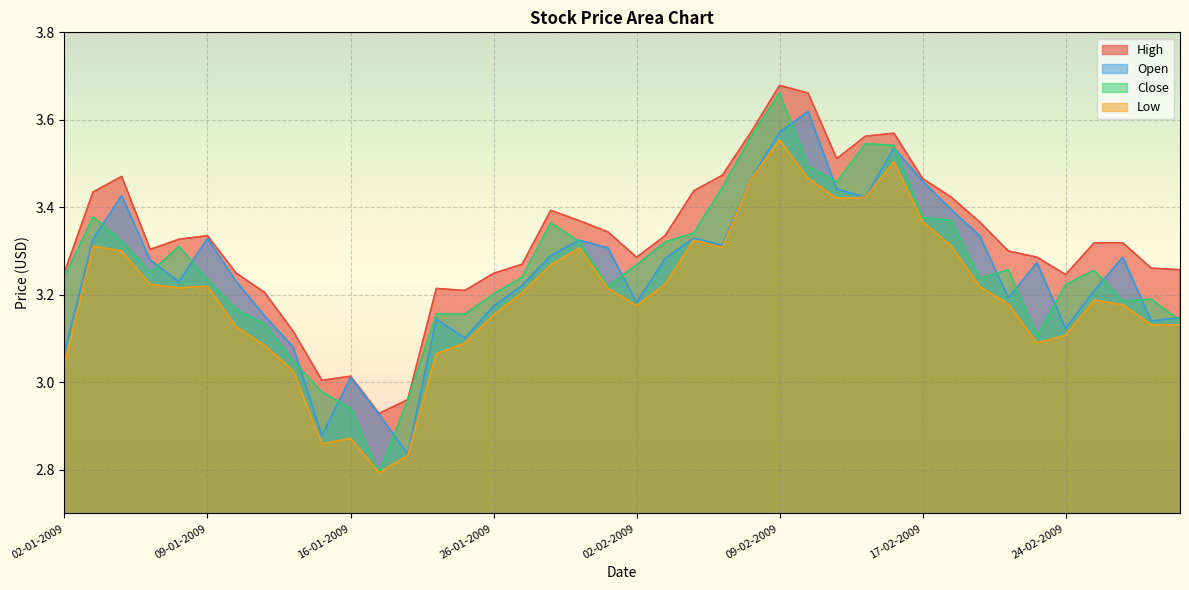

What is the label of the 26th point from the right?

23-01-2009